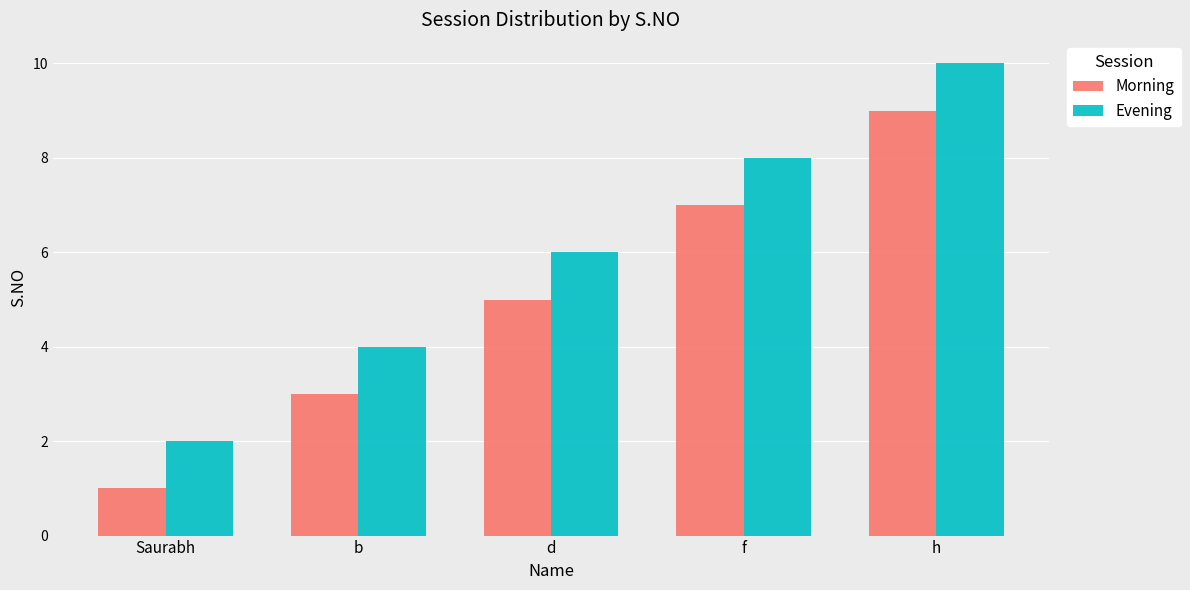

What is the difference between the maximum and minimum values in the Evening series?

8